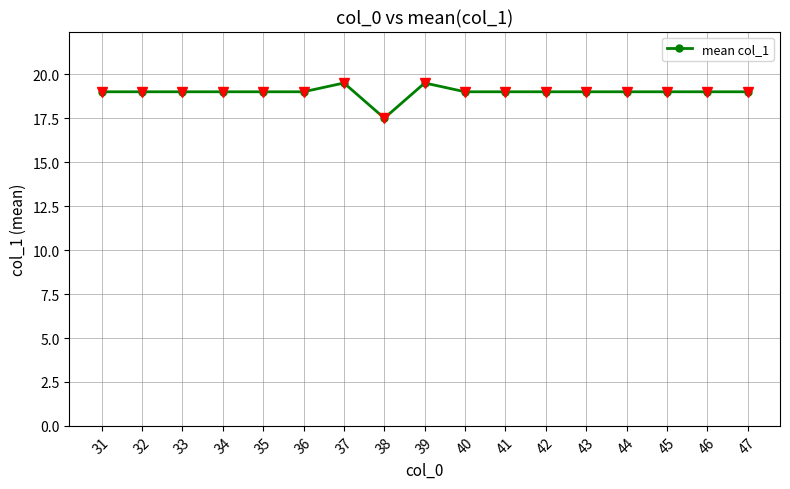

What is the value of the 12th point from the left?

19.0